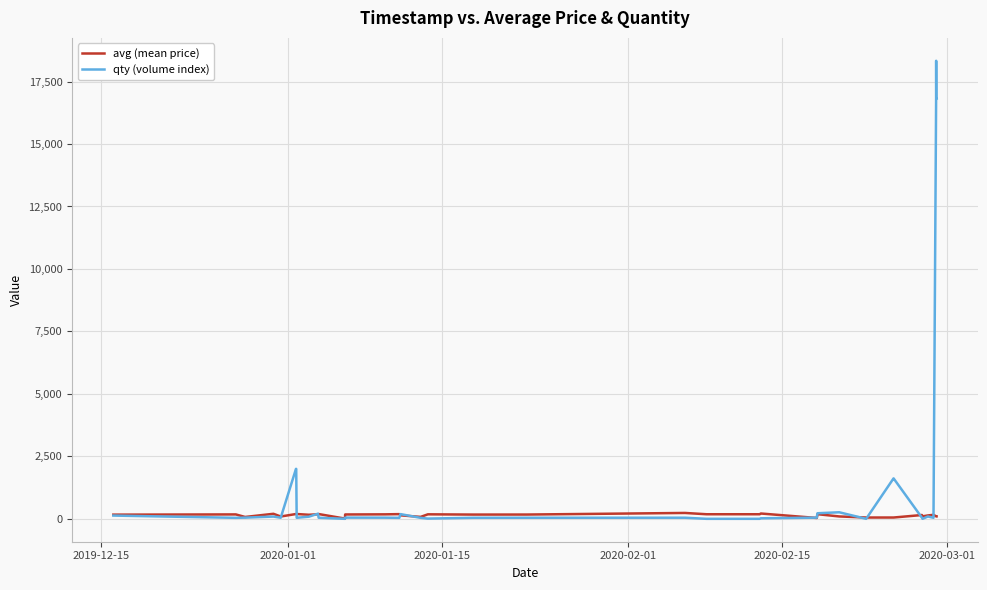

List the series in order of their overall mean, lowest first.

avg (mean price), qty (volume index)